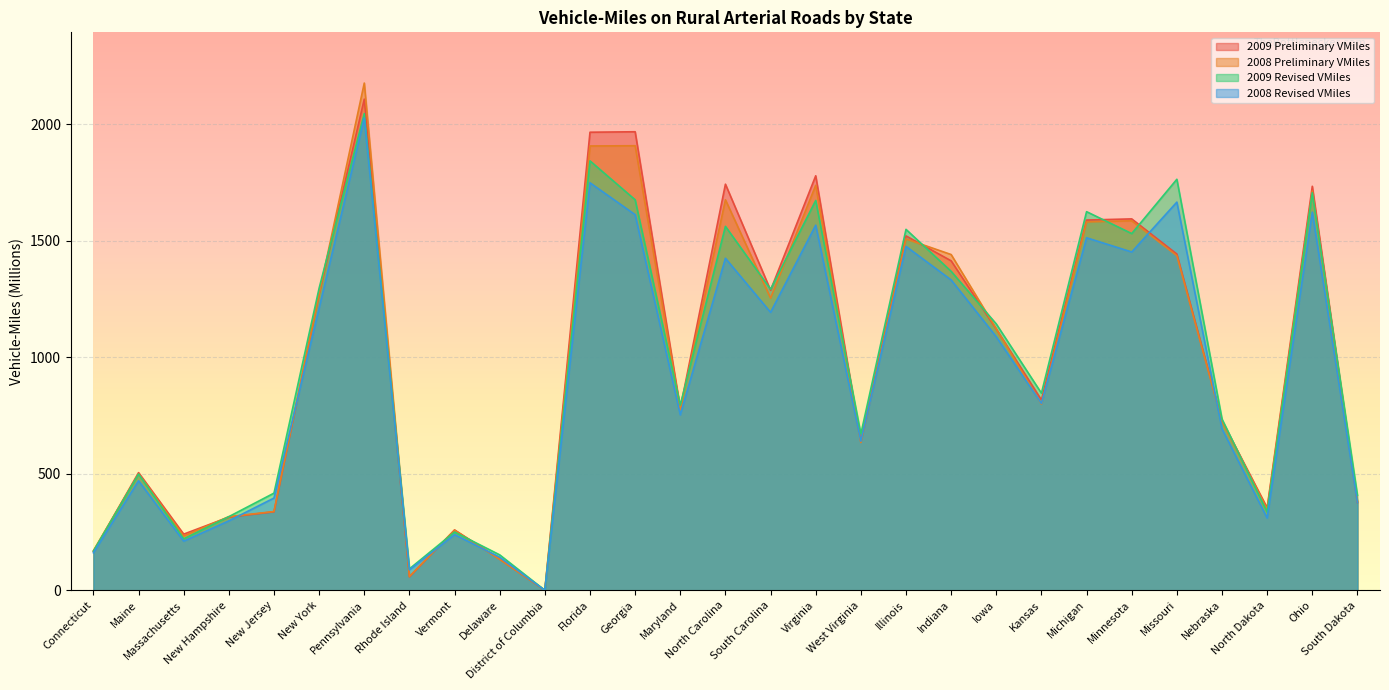

What value does the 2009 Preliminary VMiles series have at West Virginia, to the nearest 10?

640